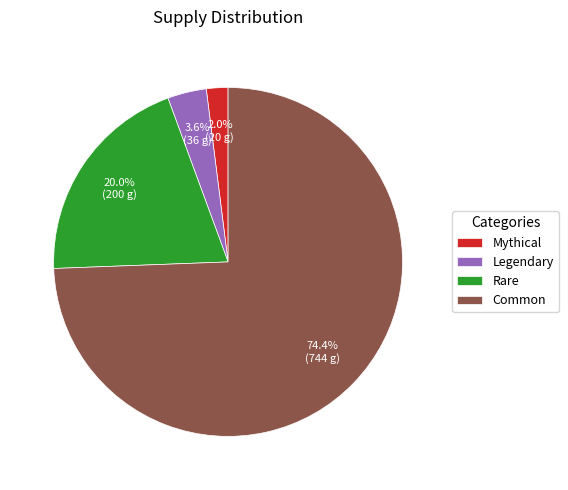

True or false: Rare accounts for 20% of the total.

True